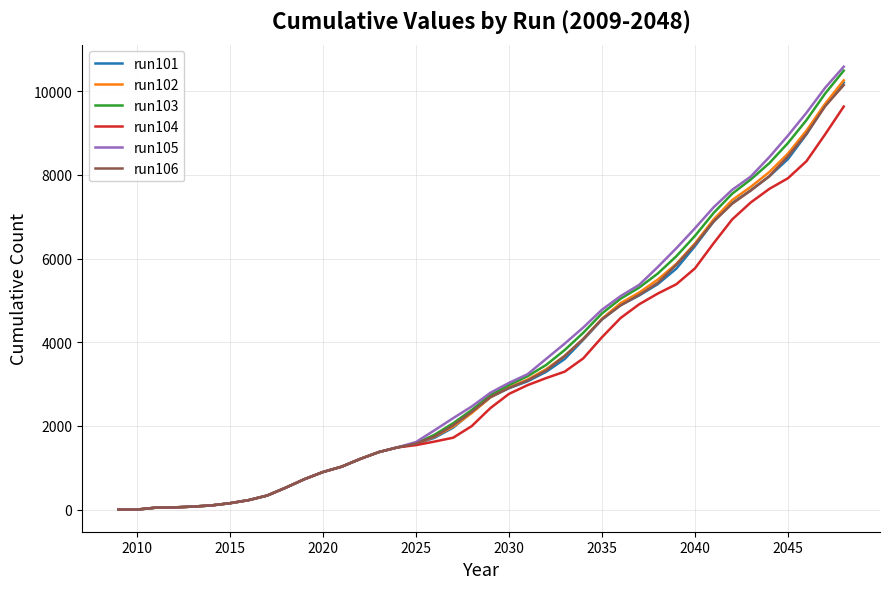

What is the maximum value shown in the chart?

10584